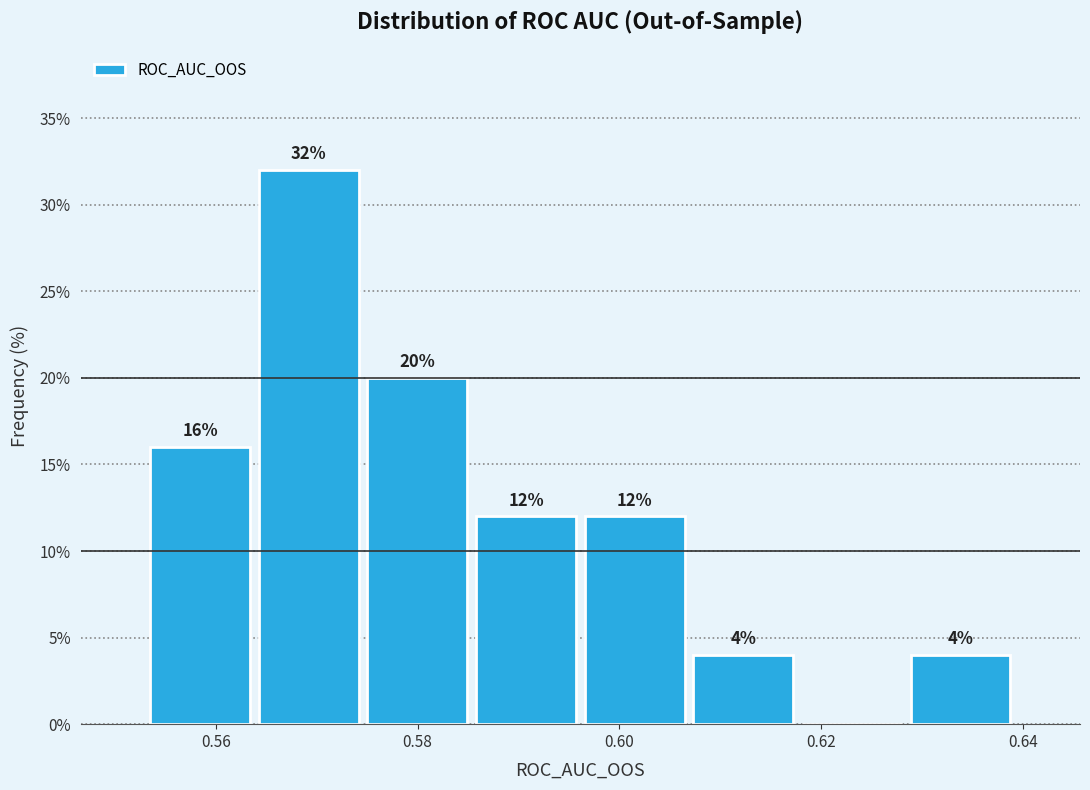

Which range on the x-axis has the tallest bar?

0.564 to 0.574